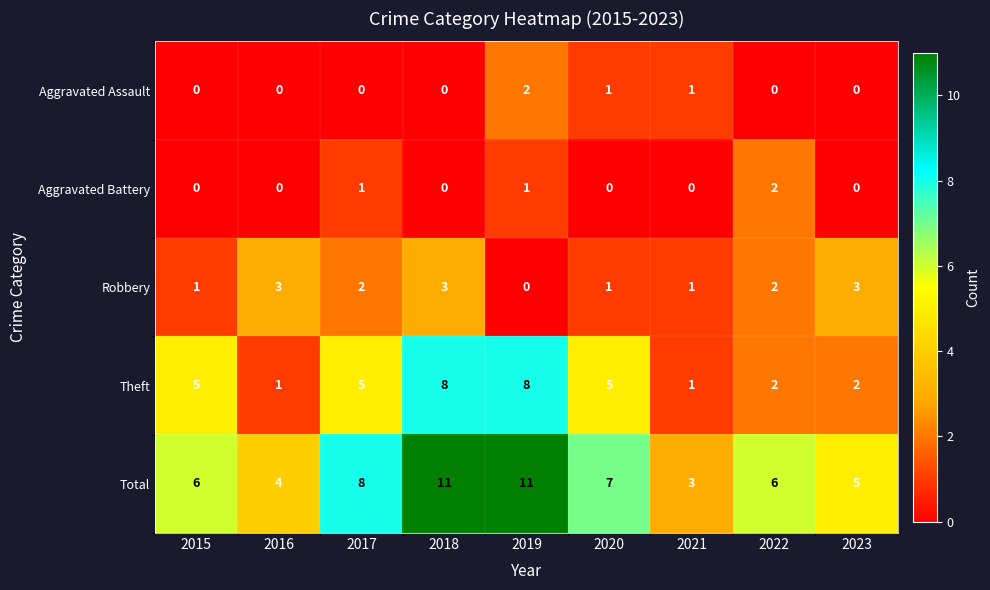

Count the number of data series in this chart.

5